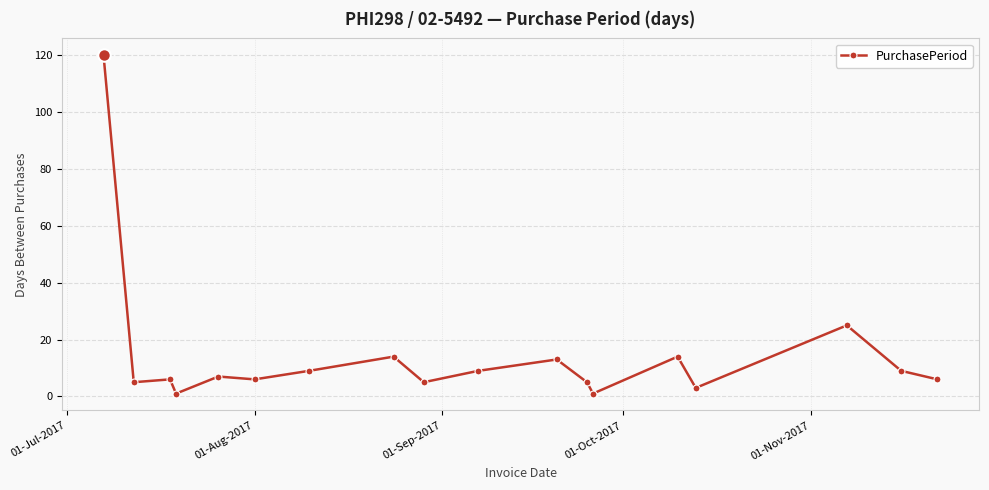

What is the difference between the second highest and second lowest values?

24